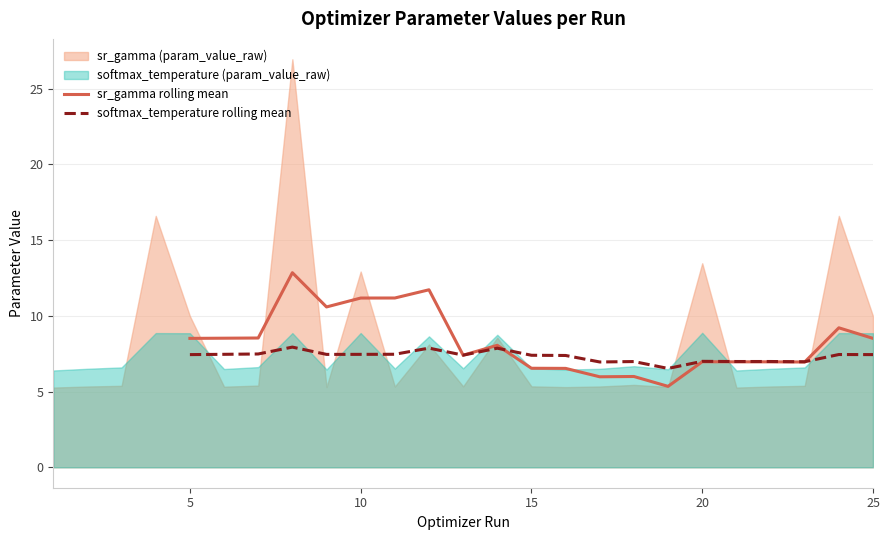

True or false: sr_gamma rolling mean has a value of 11.2 at 10.

True